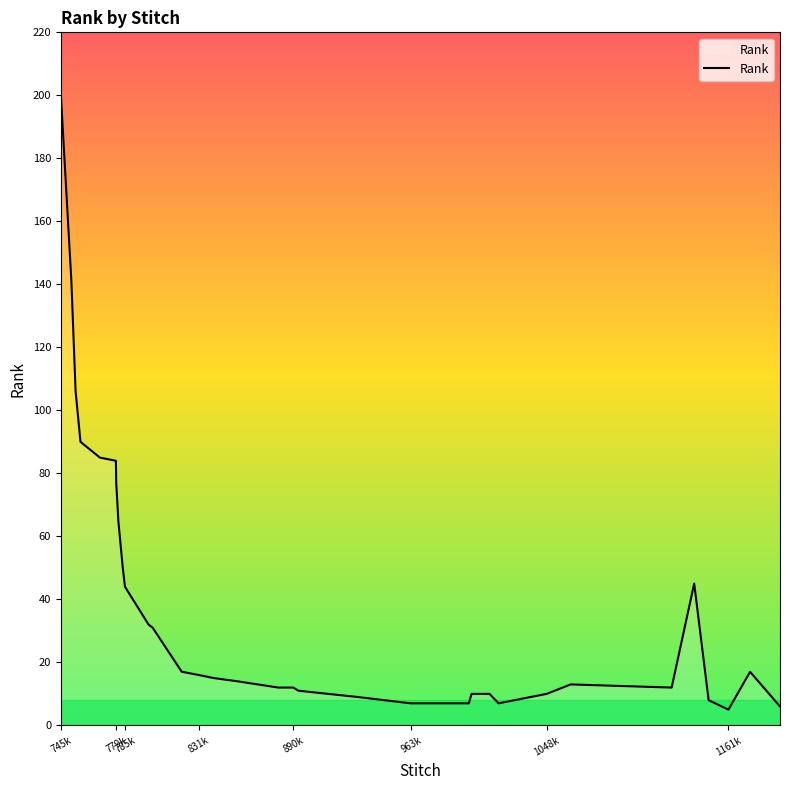

What is the smallest value displayed?

5